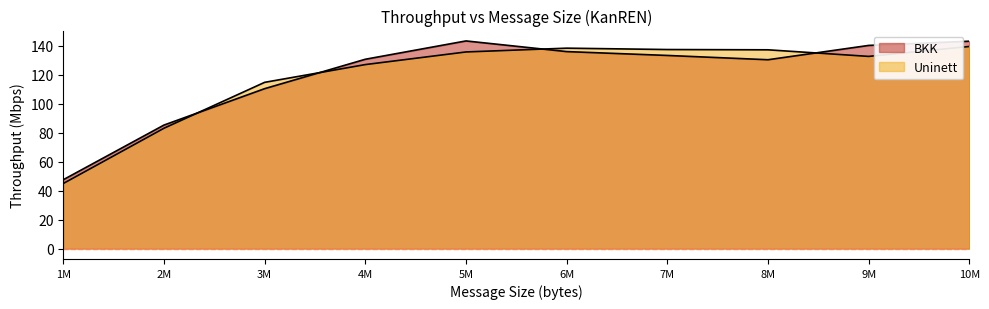

What are all the series names shown in the legend?

BKK, Uninett